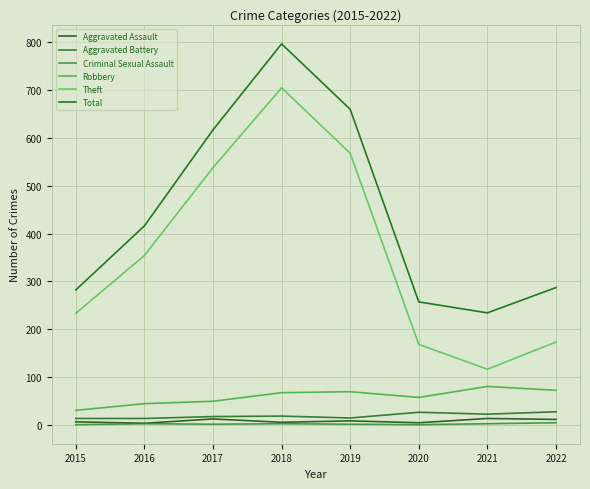

Rank the series by their maximum value, from highest to lowest.

Total, Theft, Robbery, Aggravated Battery, Aggravated Assault, Criminal Sexual Assault